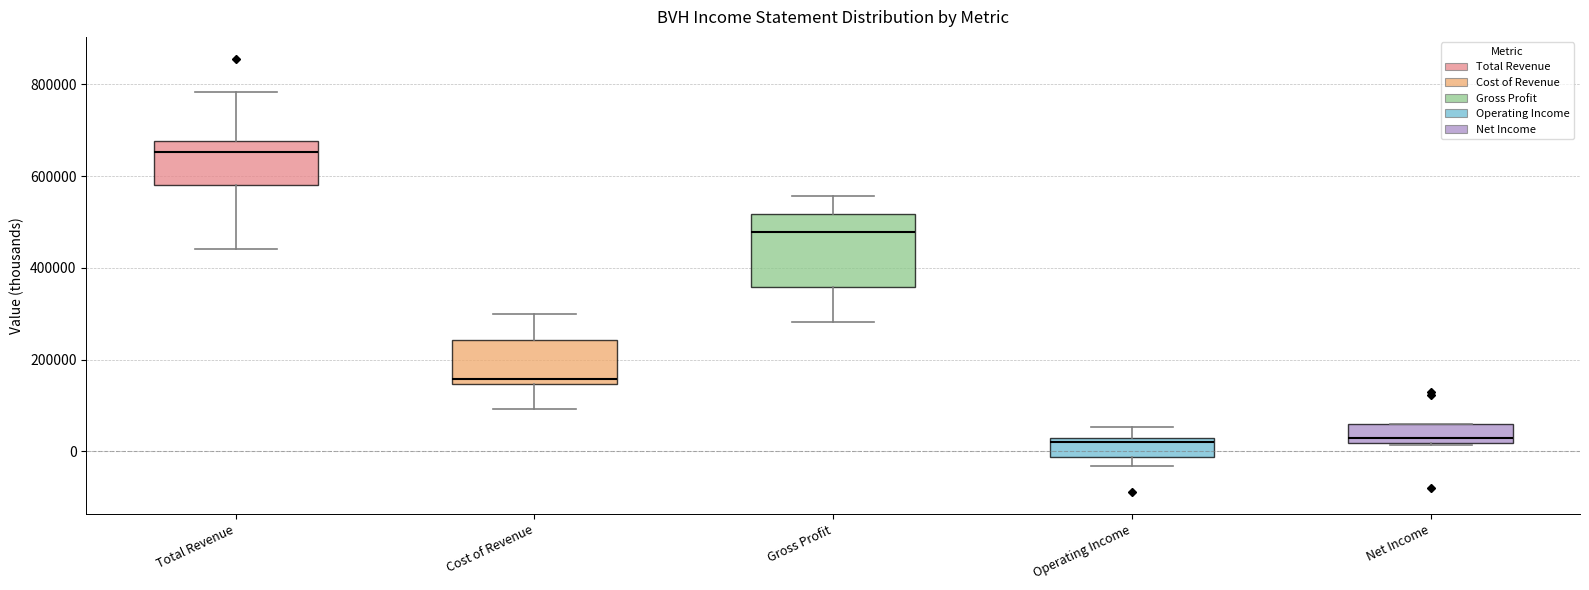

Reading left to right, read every box against the y-axis: the position of its median line, the range the box covers, and the ends of its whiskers. The values are not printed on the chart, so give them approximately, as read against the axis.

Total Revenue: median 660000, box 580000 to 680000, whiskers 440000 to 780000
Cost of Revenue: median 160000, box 140000 to 240000, whiskers 100000 to 300000
Gross Profit: median 480000, box 360000 to 520000, whiskers 280000 to 560000
Operating Income: median 20000, box -20000 to 40000, whiskers -40000 to 60000
Net Income: median 20000 (just above the box's lower edge), box 20000 to 60000, whiskers 20000 to 60000